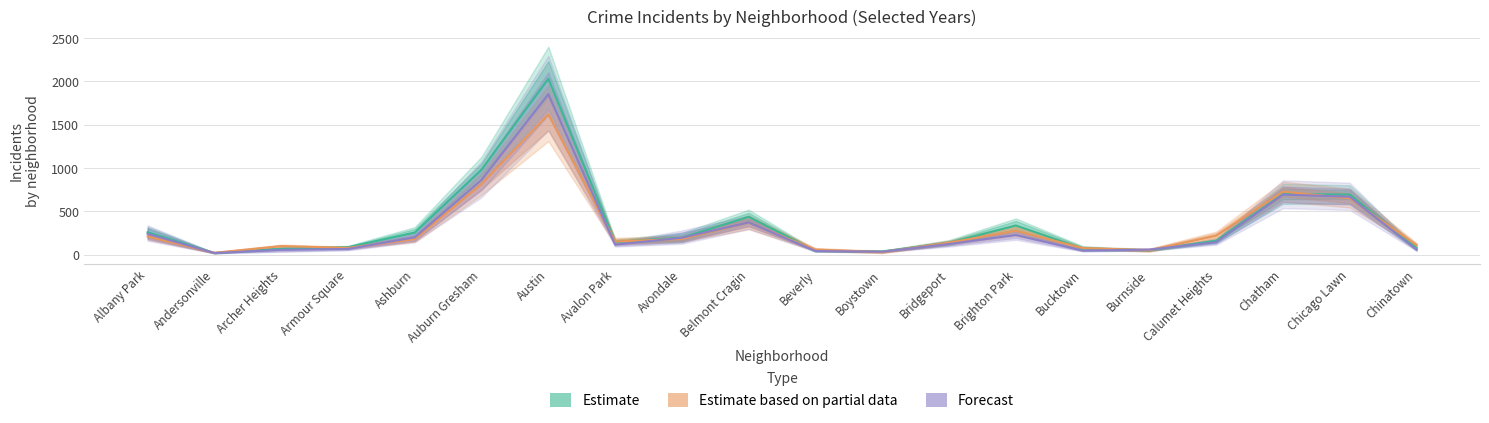

At how many categories does at least one series exceed 810?

2